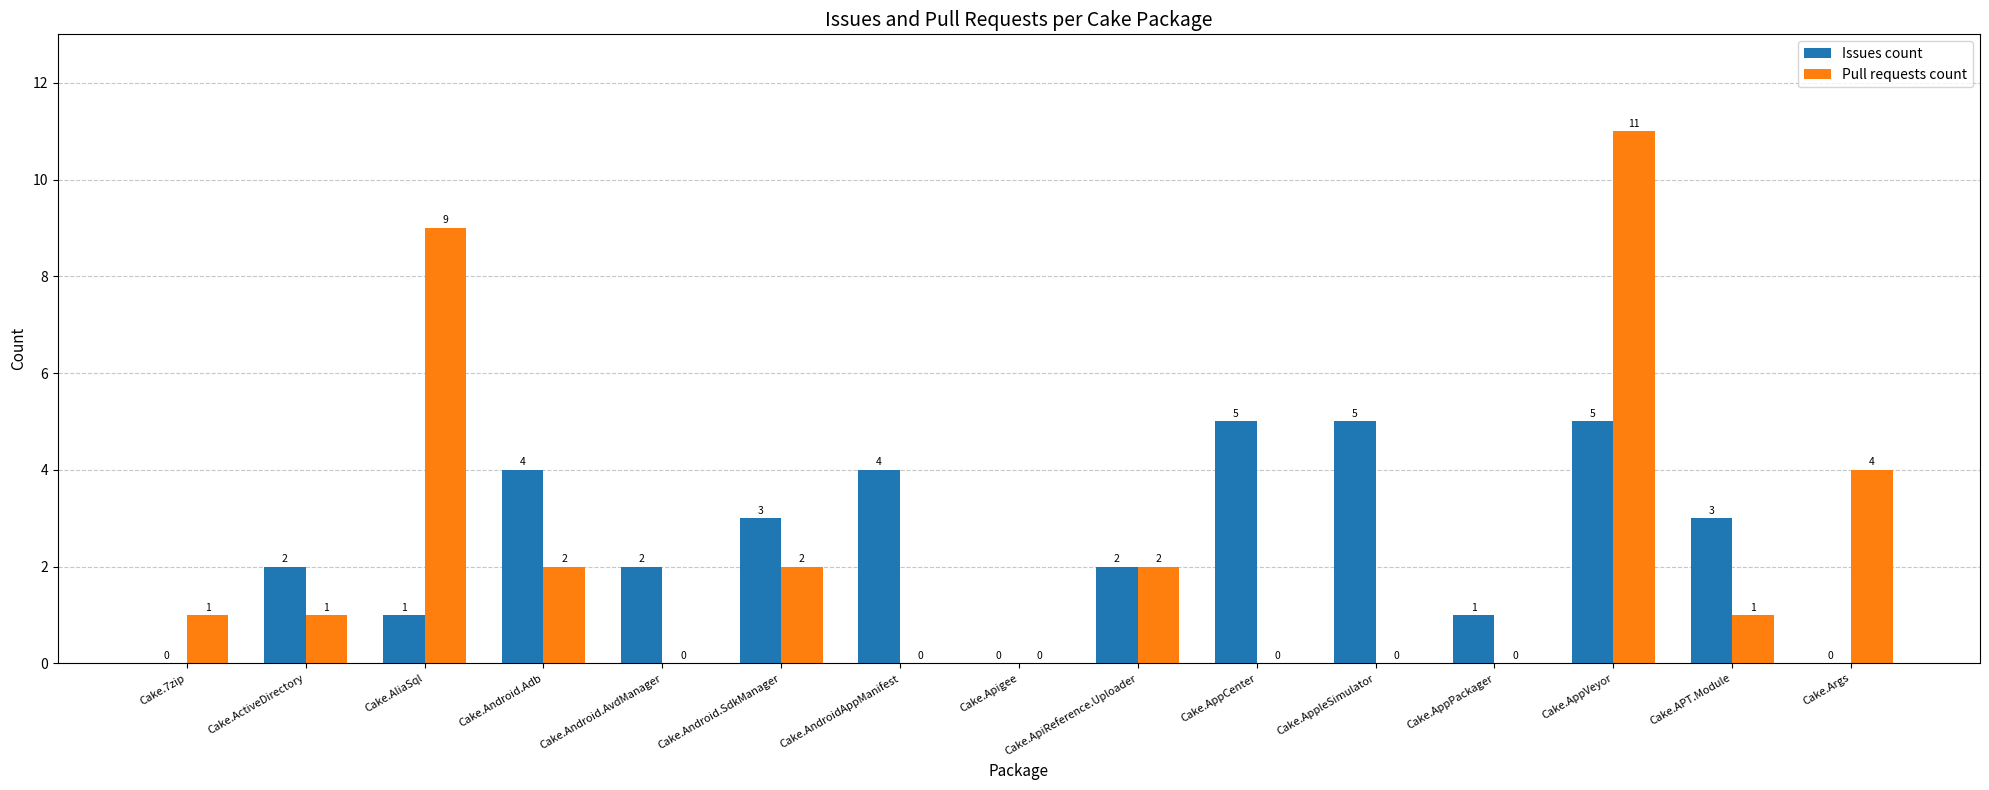

Is the value of Issues count at Cake.ActiveDirectory greater than the value of Pull requests count at Cake.Args?

No